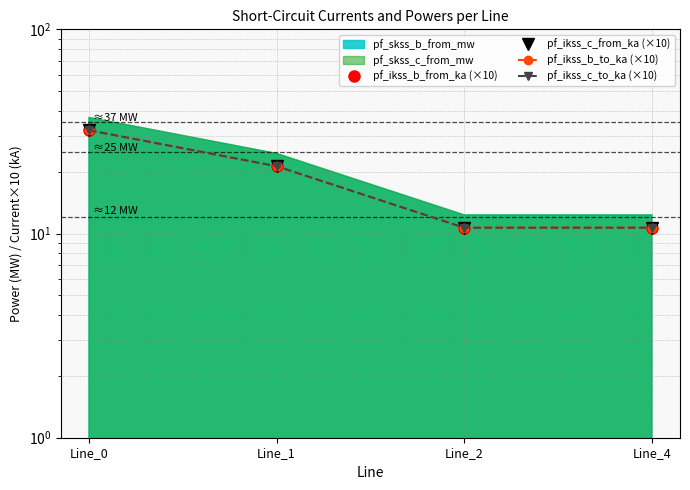

What is the difference between the maximum and minimum values in the pf_ikss_c_to_ka (×10) series?

21.4